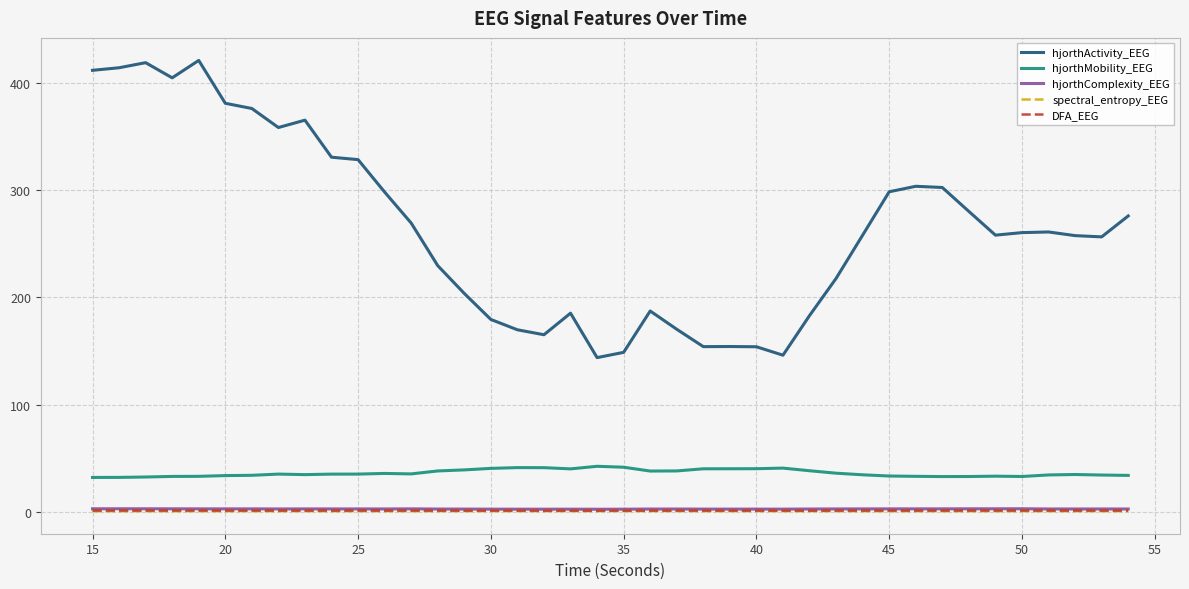

What are all the series names shown in the legend?

hjorthActivity_EEG, hjorthMobility_EEG, hjorthComplexity_EEG, spectral_entropy_EEG, DFA_EEG